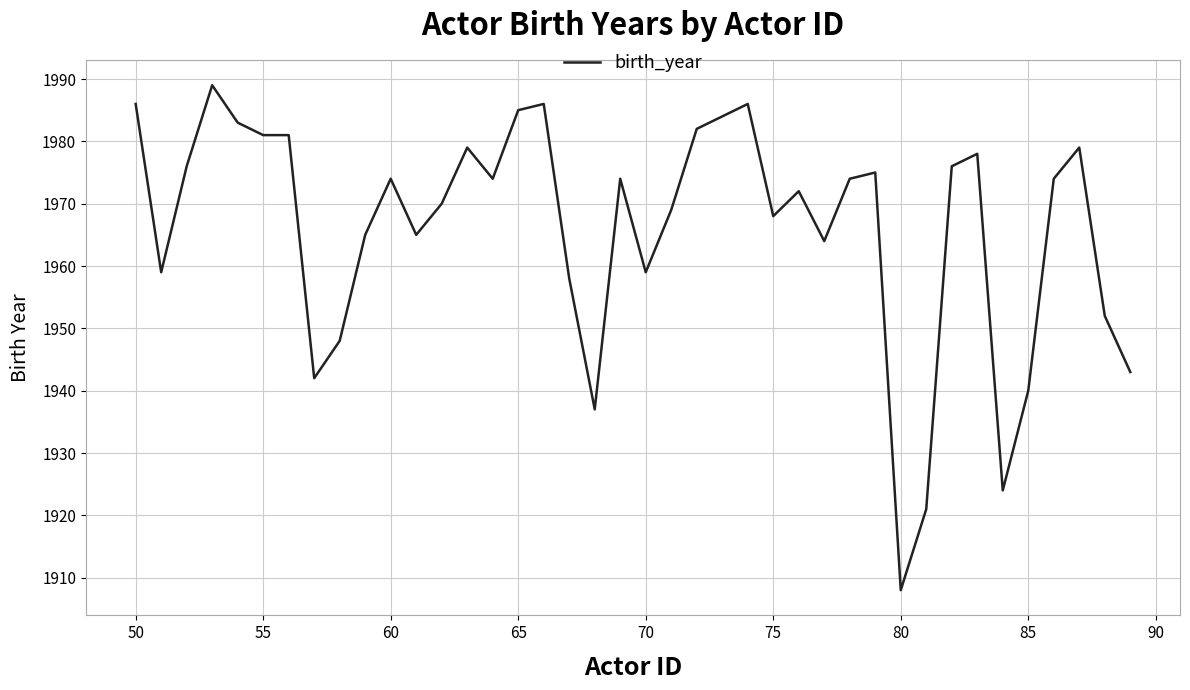

What is the sum of all values?

78640